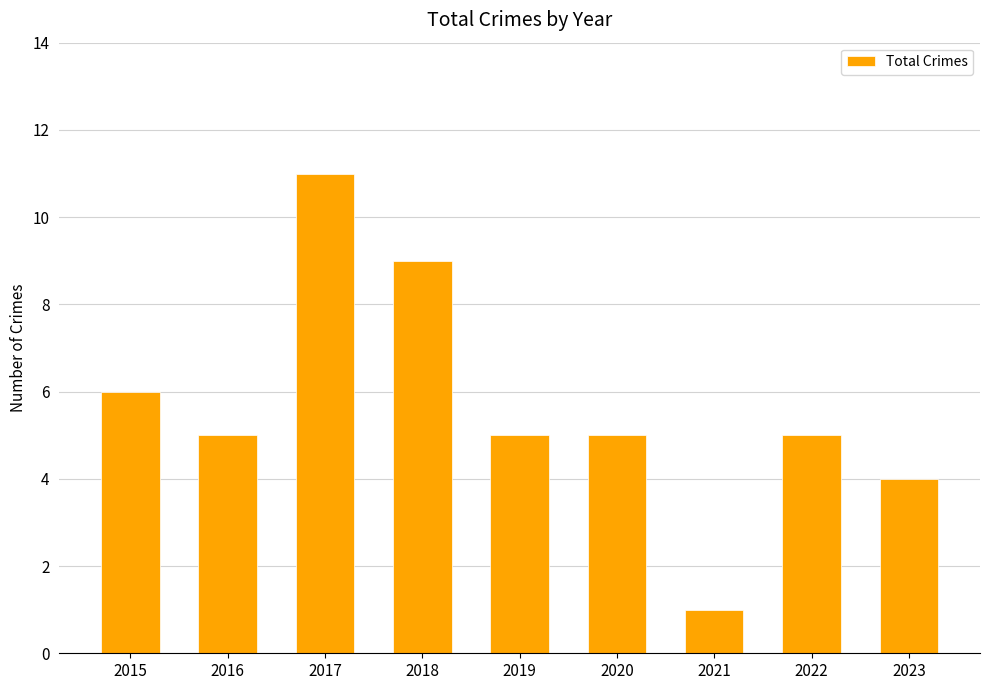

Which has a higher value, 2020 or 2021?

2020